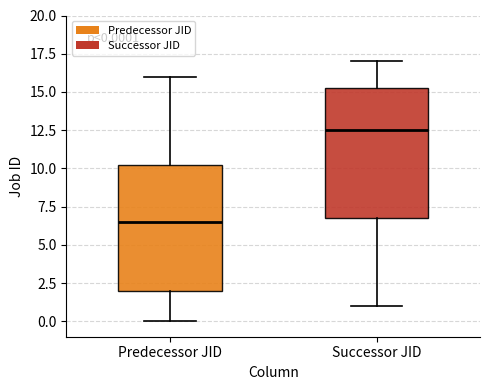

Which box's median line is the highest?

Successor JID